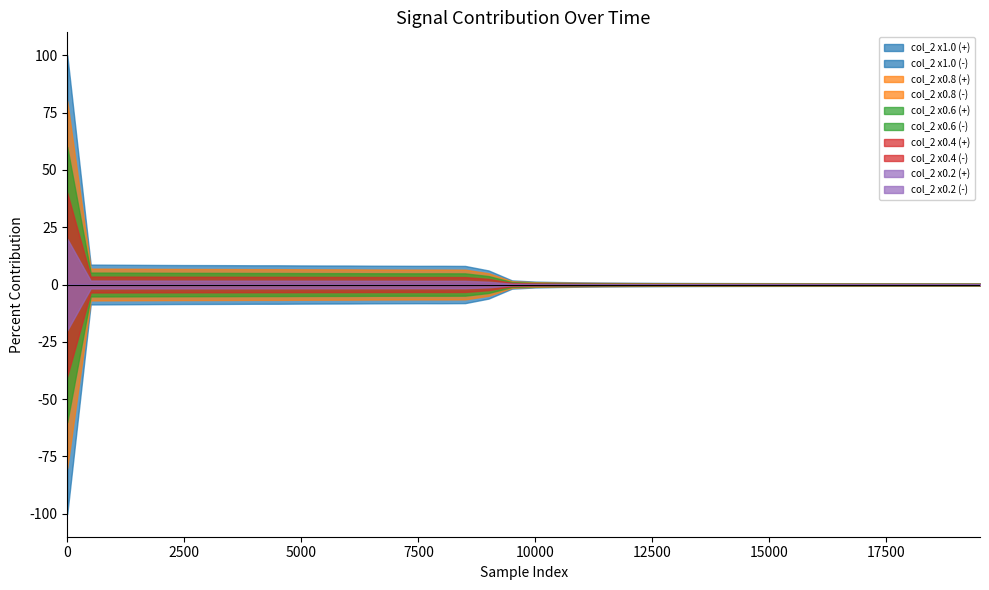

At which category does col_2_neg reach its first local valley?

8000